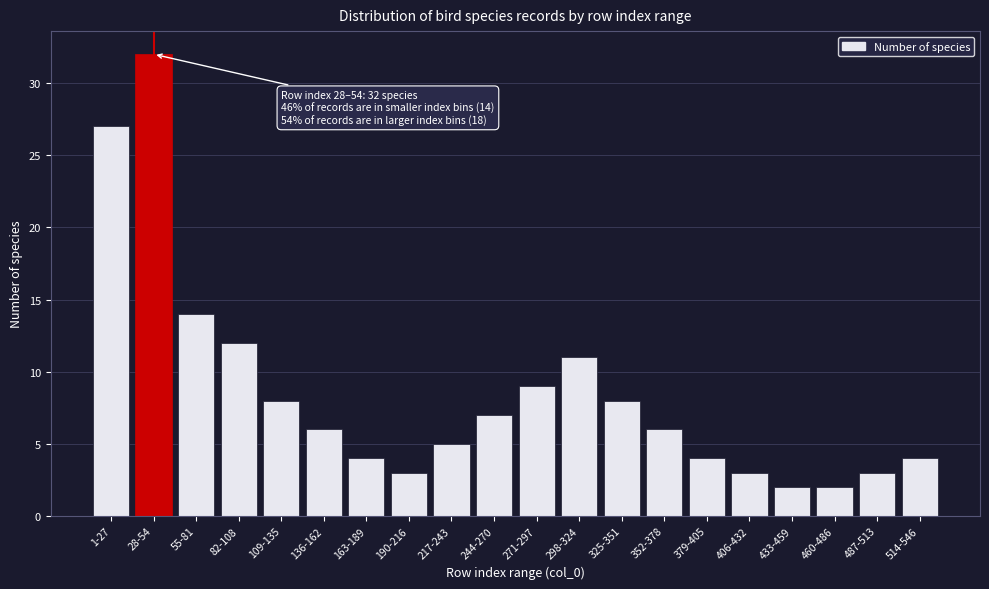

Reading left to right, extract all data points from this chart.

1-27=27	28-54=32	55-81=14	82-108=12	109-135=8	136-162=6	163-189=4	190-216=3	217-243=5	244-270=7	271-297=9	298-324=11	325-351=8	352-378=6	379-405=4	406-432=3	433-459=2	460-486=2	487-513=3	514-546=4